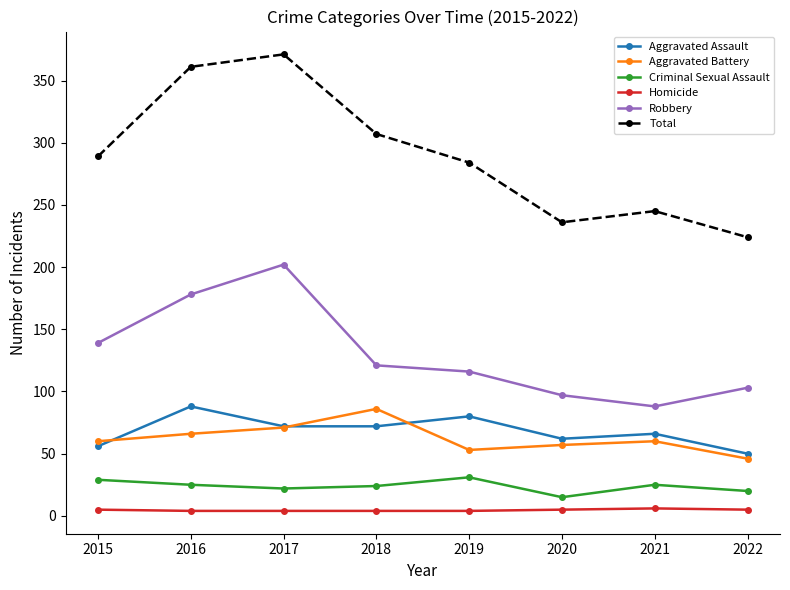

What is the sum of all Robbery values?

1044